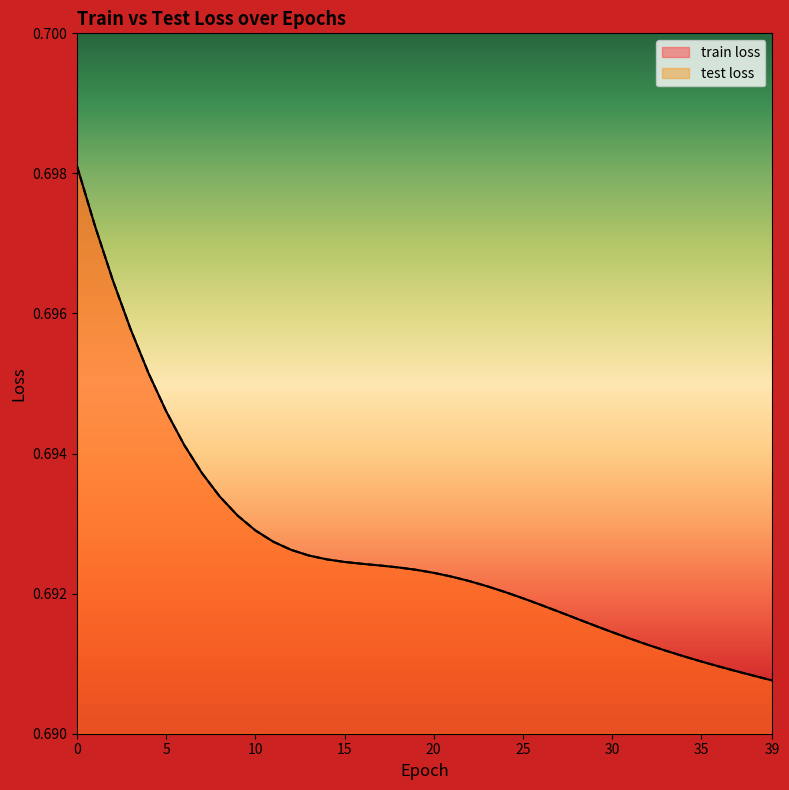

Count the test loss values in the range 0 to 1.

40